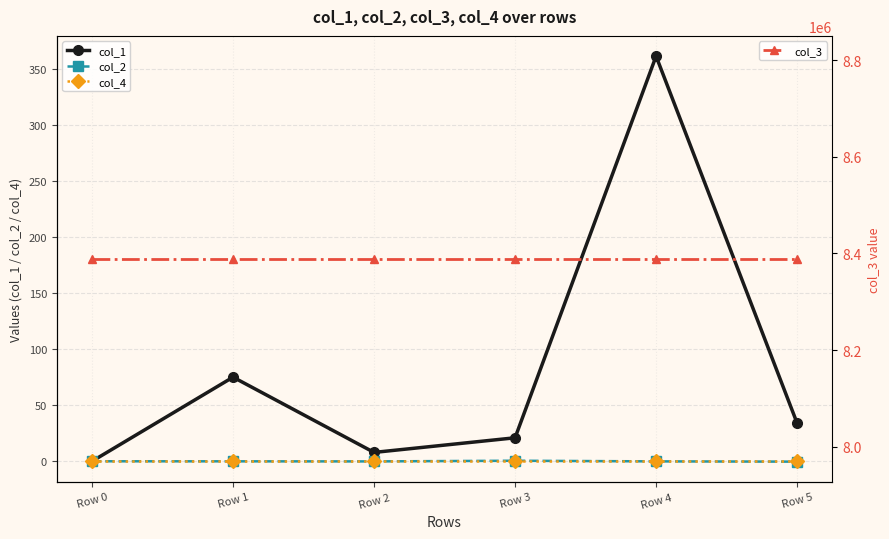

Where does the col_1 series first go above 33?

Row 1